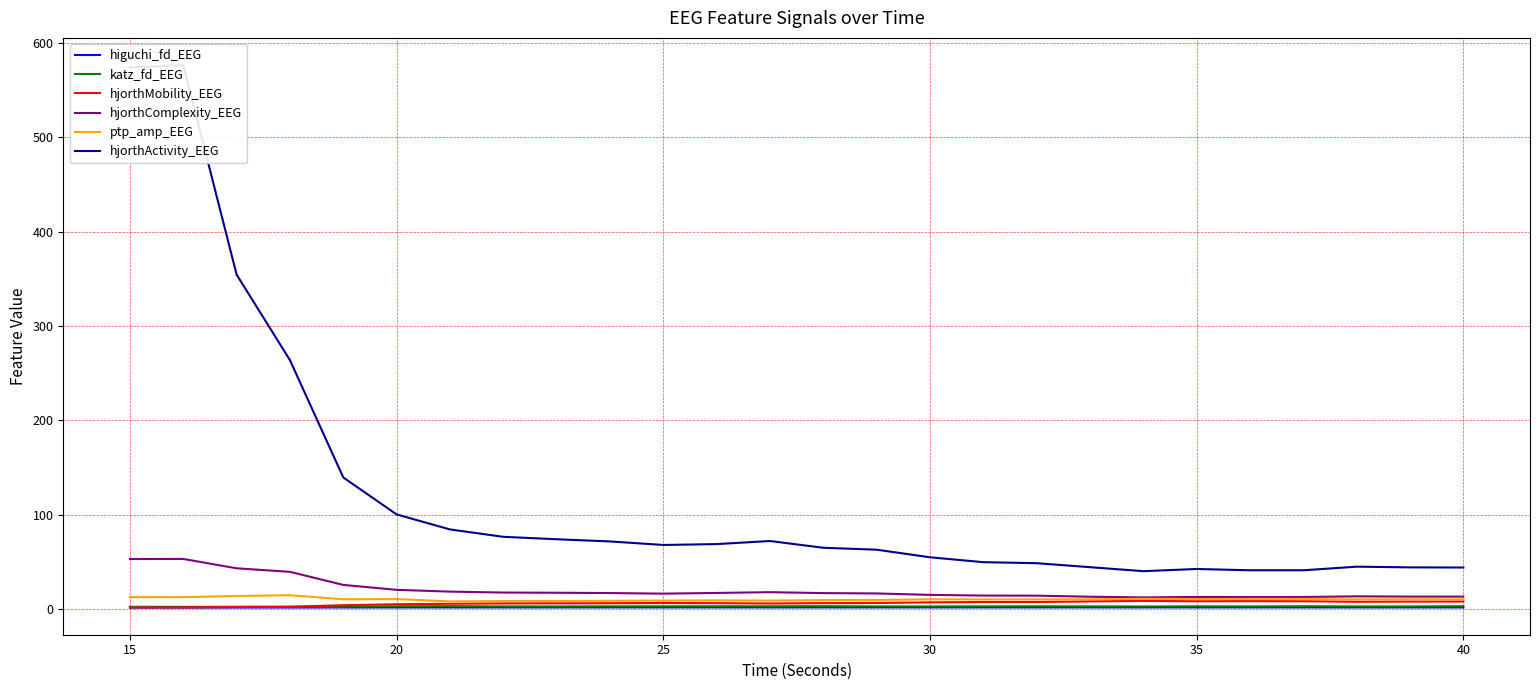

What is the difference between the maximum and minimum values in the hjorthComplexity_EEG series?

40.8